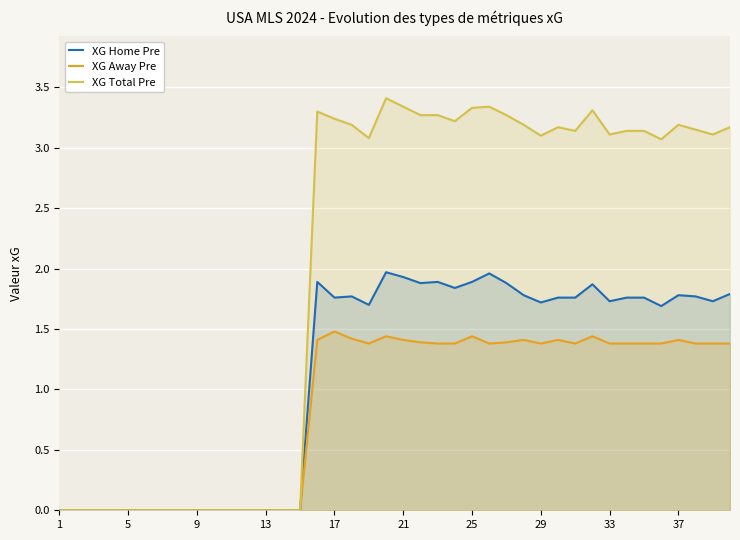

Does the chart display data point markers on the line(s)?

No